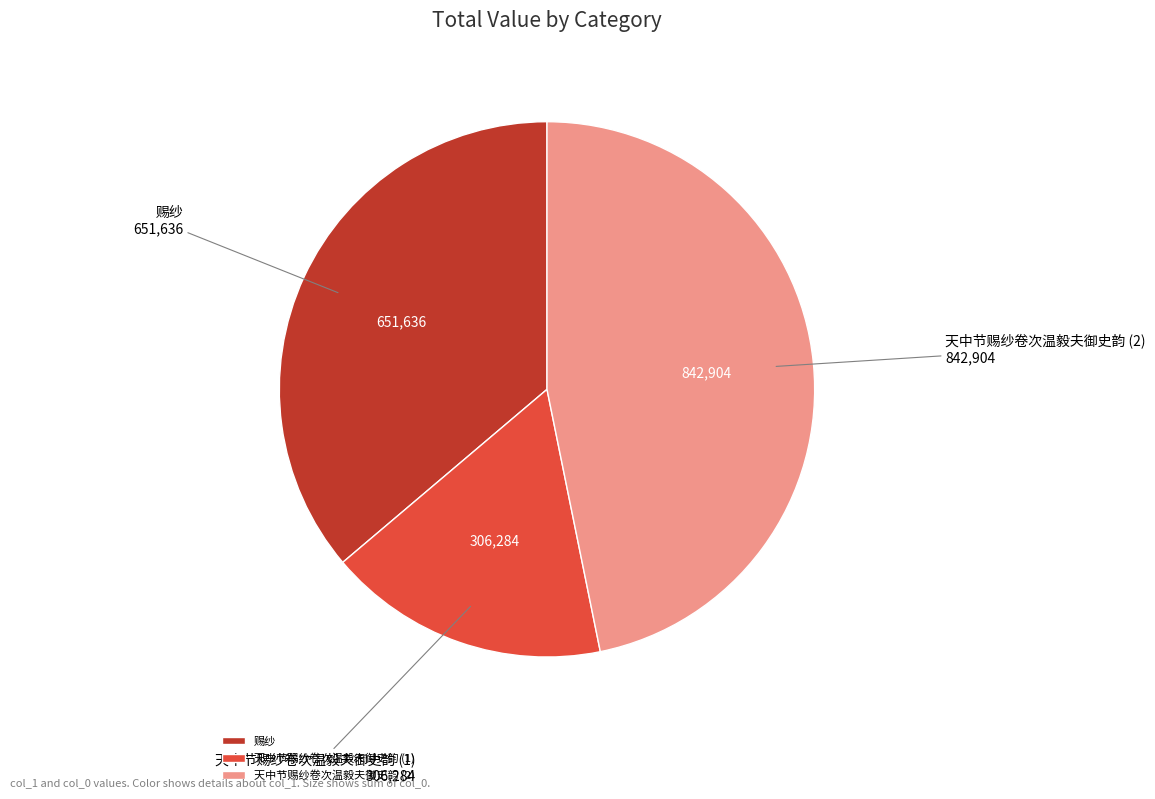

Approximately how many times larger is the value at 赐纱 compared to 天中节赐纱卷次温毅夫御史韵 (2)?

0.8